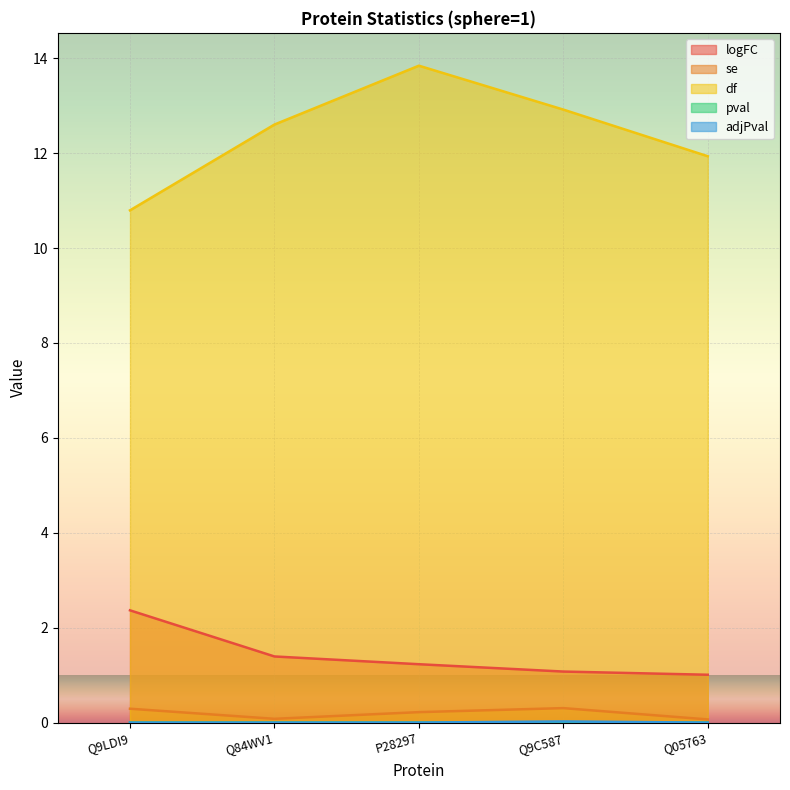

What is the label of the 5th point from the left?

Q05763